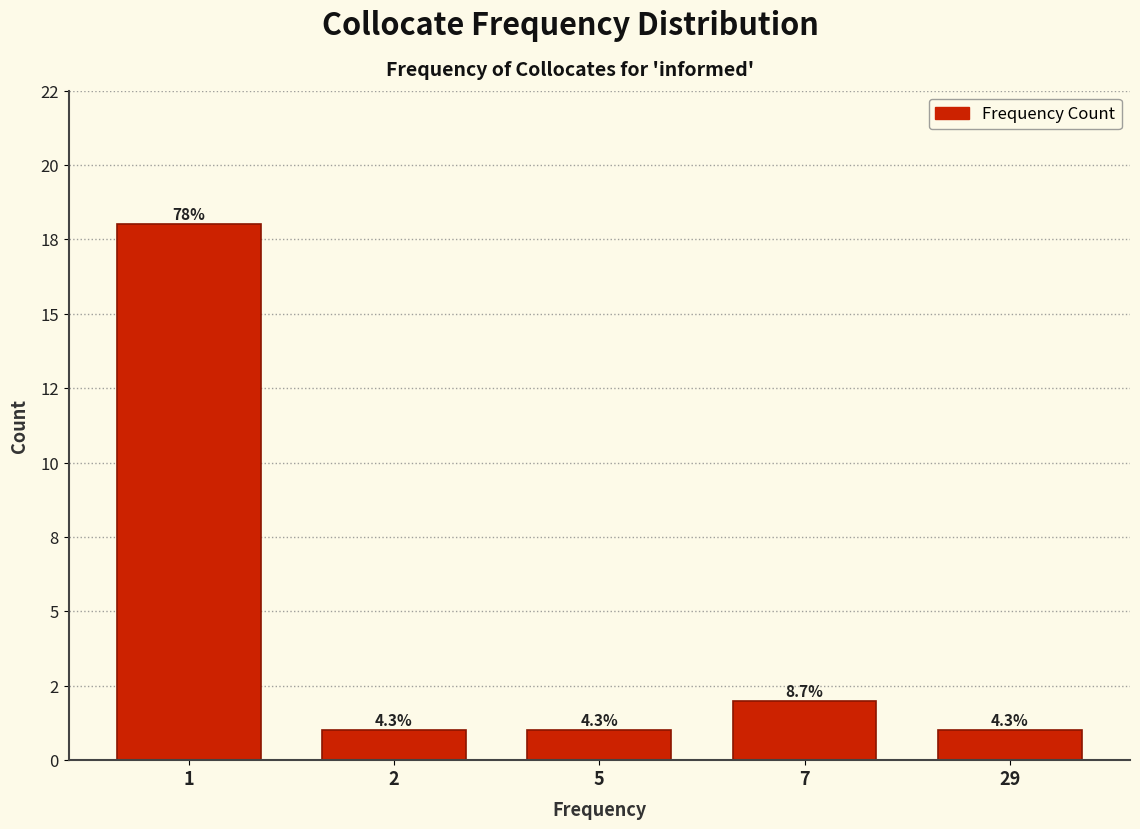

Does the chart contain any negative values?

No